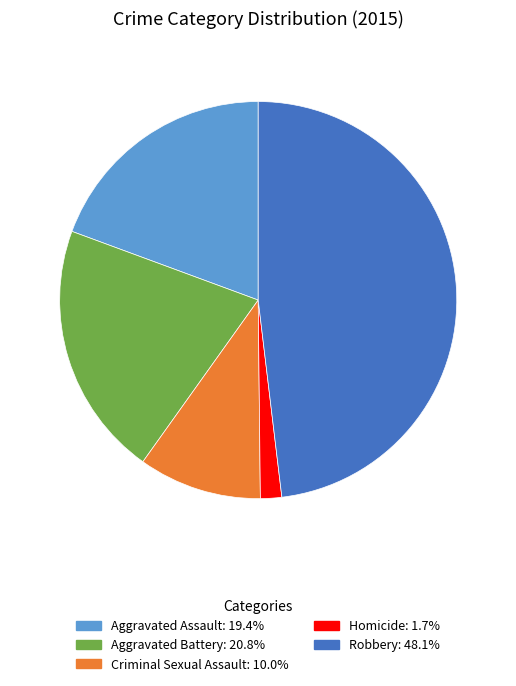

Is it true that Aggravated Assault is 8% of the pie?

False